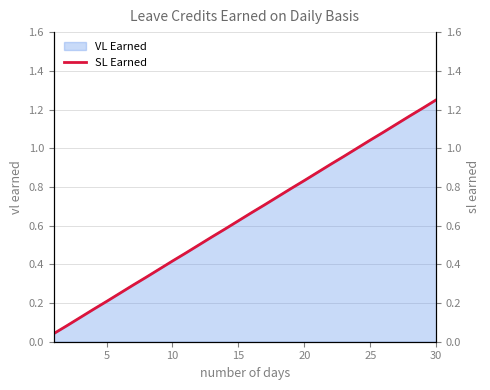

Does the chart have visible grid lines?

Yes